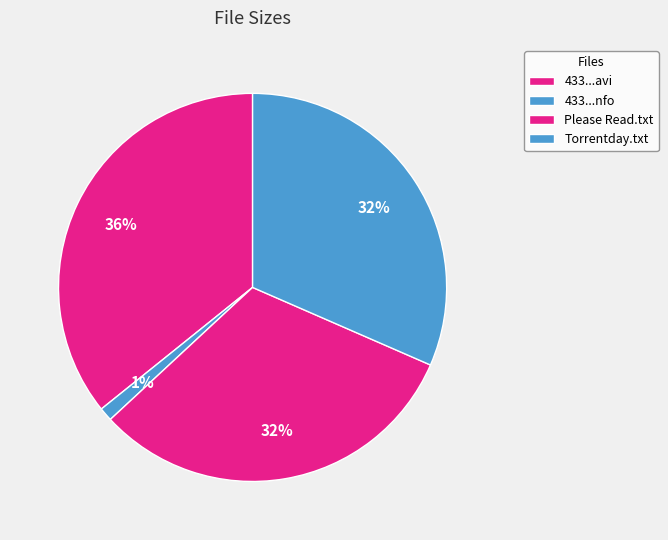

How many segments does this pie chart have?

4